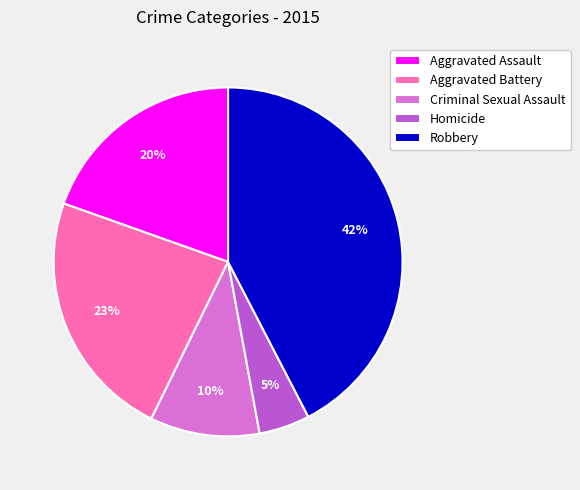

To the nearest percent, what percentage of the pie is Homicide?

5%